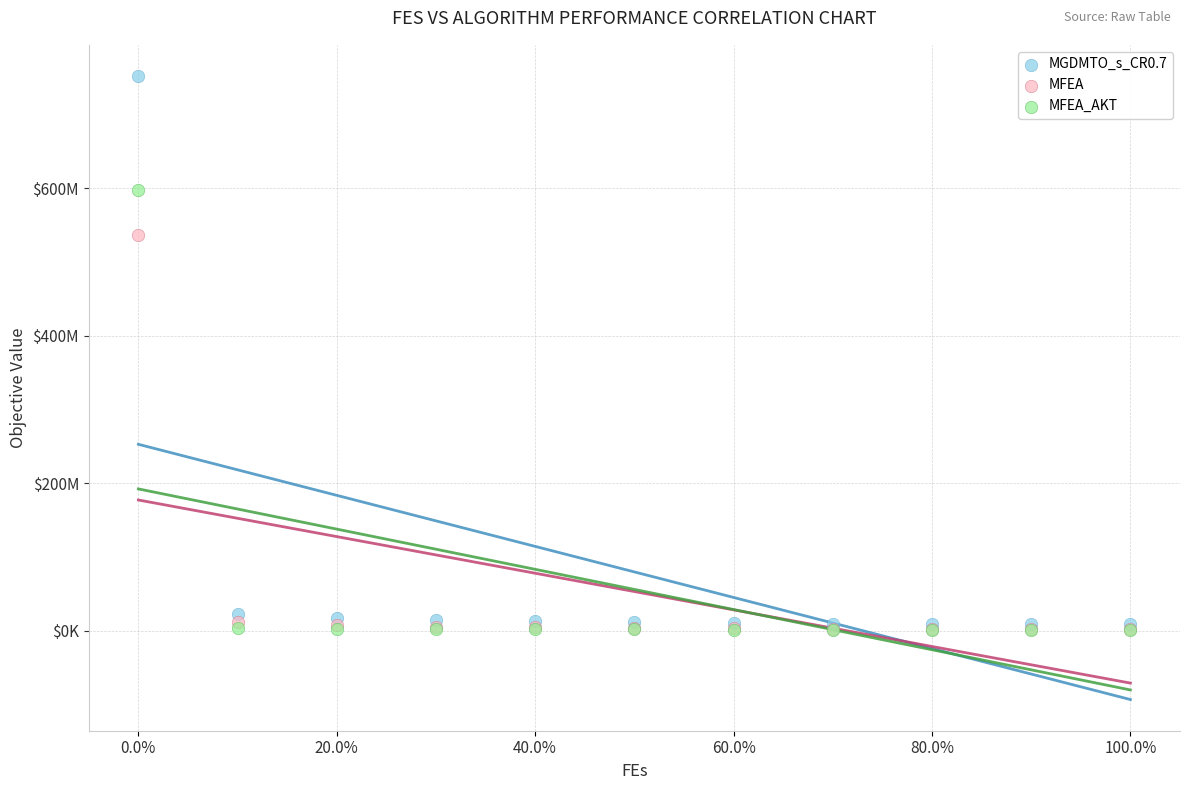

What are all the series names shown in the legend?

MGDMTO_s_CR0.7, MFEA, MFEA_AKT